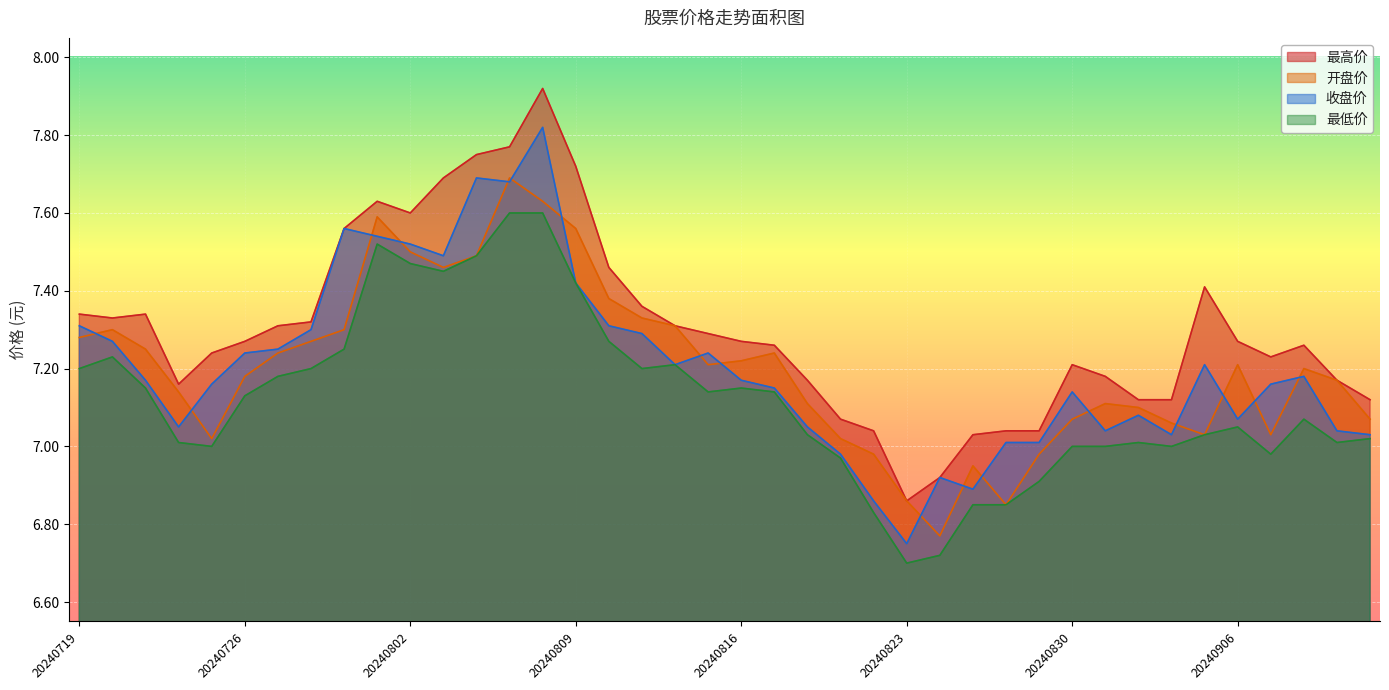

How many lines are shown in the chart?

4